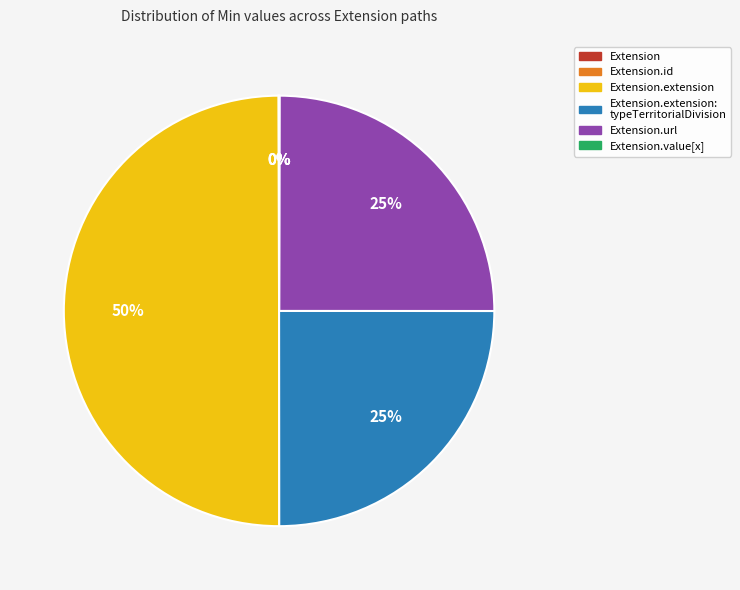

To the nearest percent, what is the average slice percentage?

17%